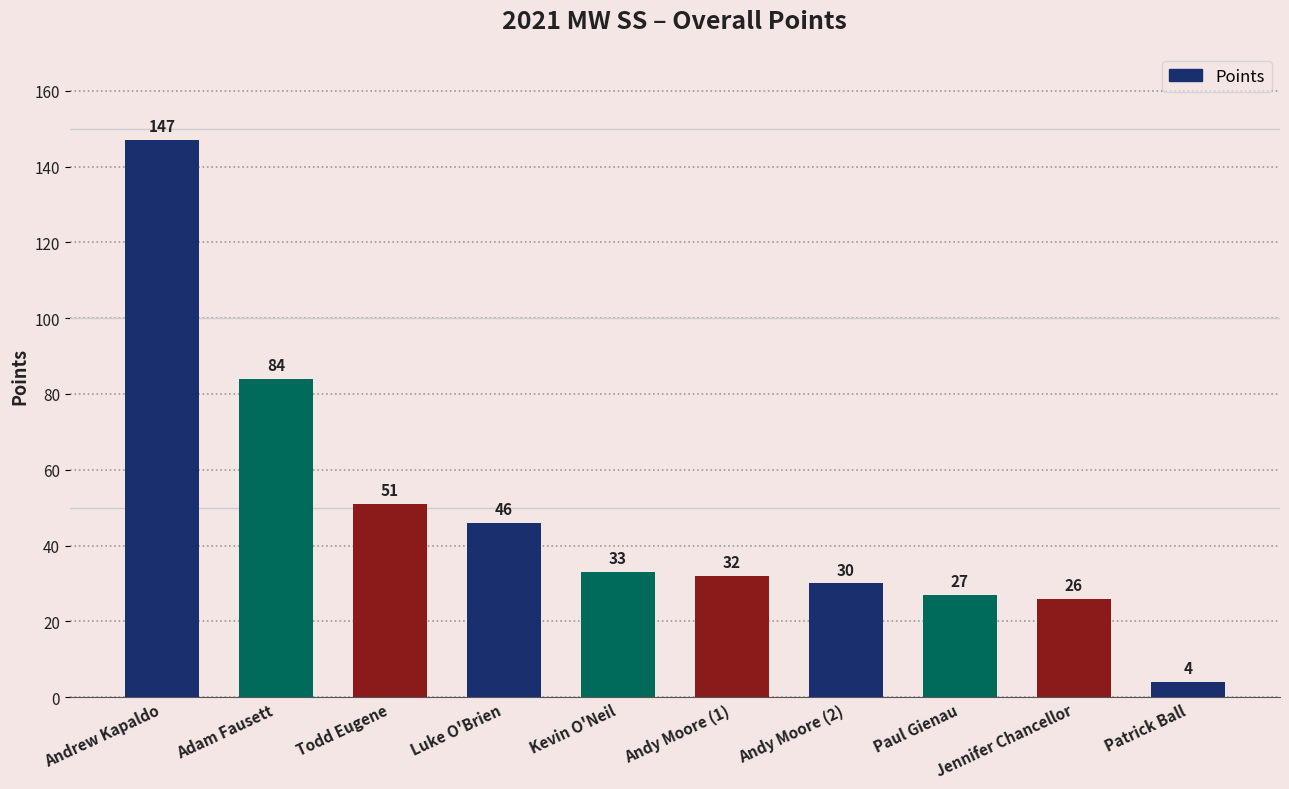

What is the average value?

48